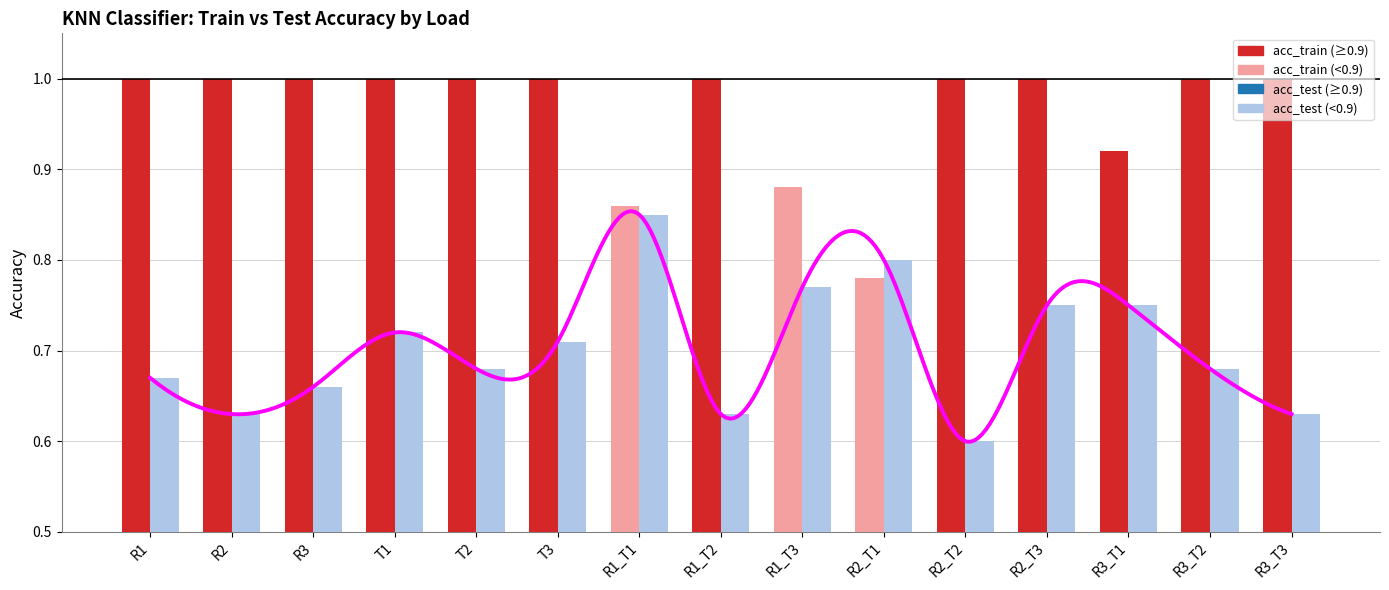

Which series has the widest spread of values?

acc_test